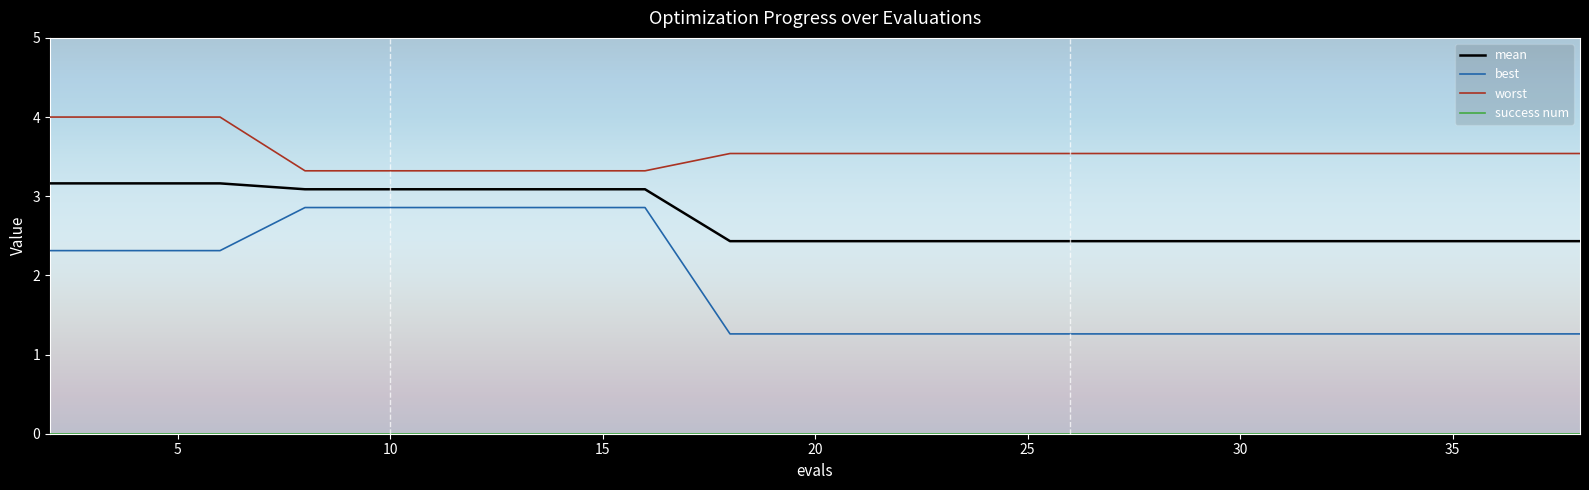

Which series has the largest total across all categories?

worst